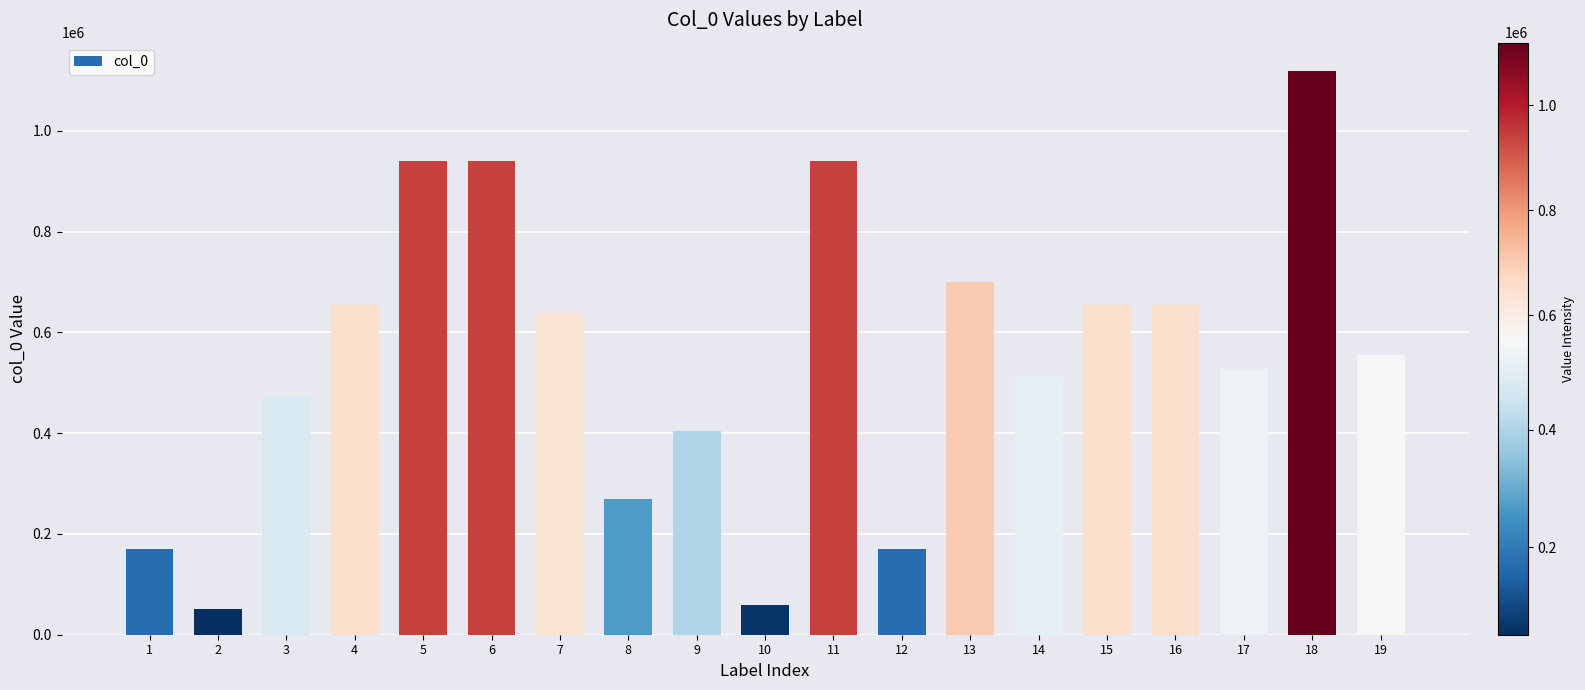

What is the greatest value displayed?

1119179